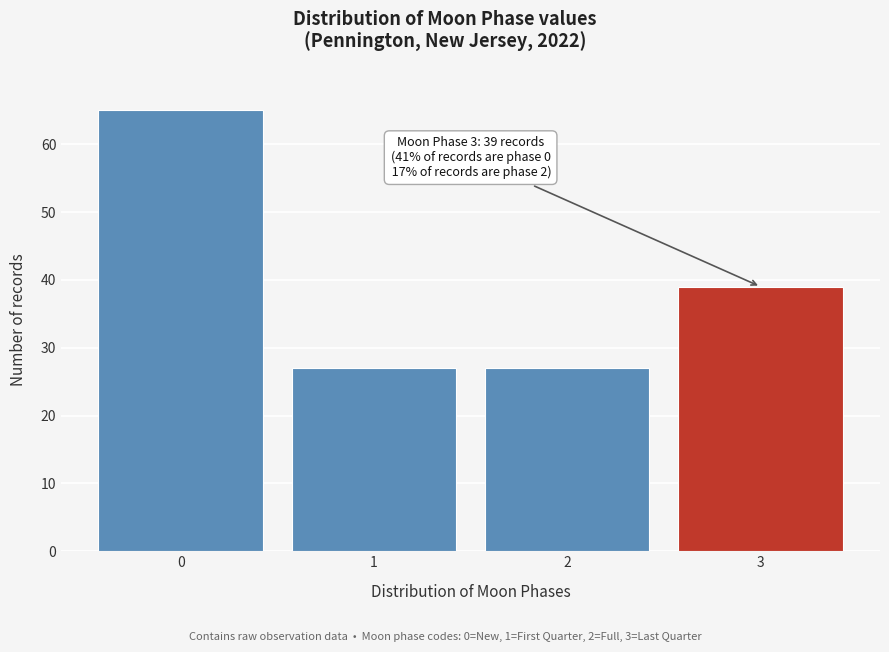

Reading right to left, what are all the values shown in this chart?

39	27	27	65